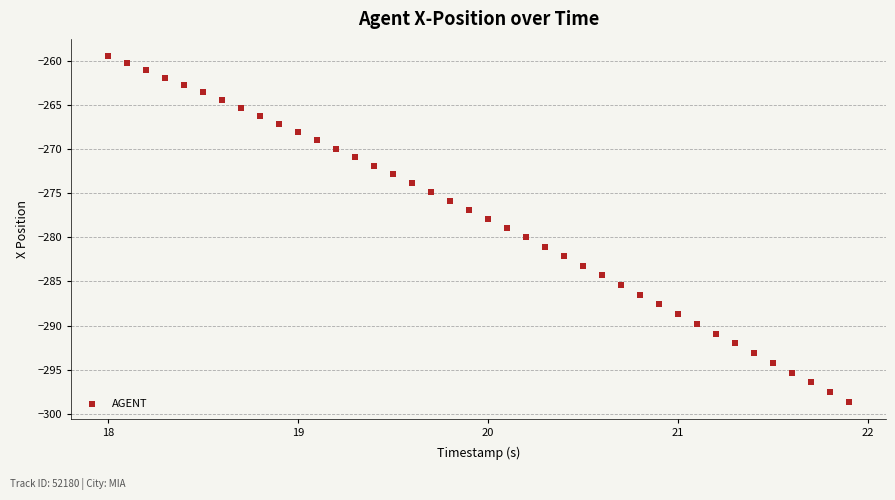

What is the range of Y values (max minus min)?

39.2